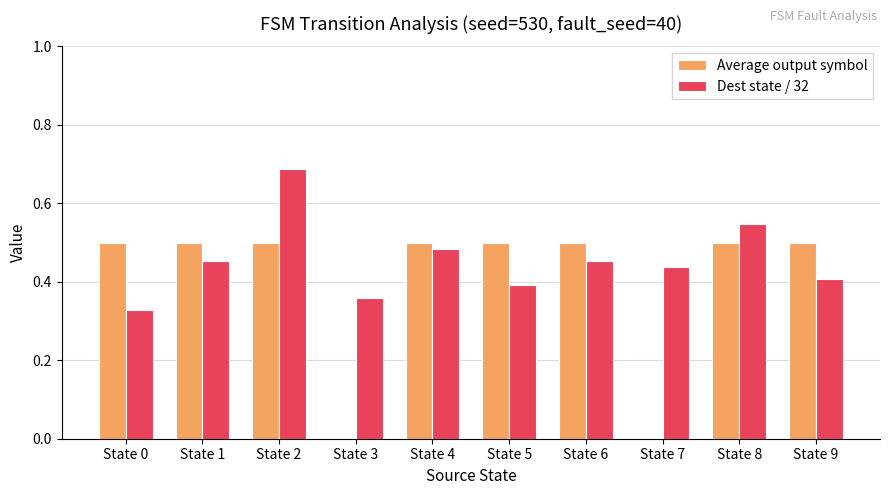

At which category is the sum across all series the highest?

State 2